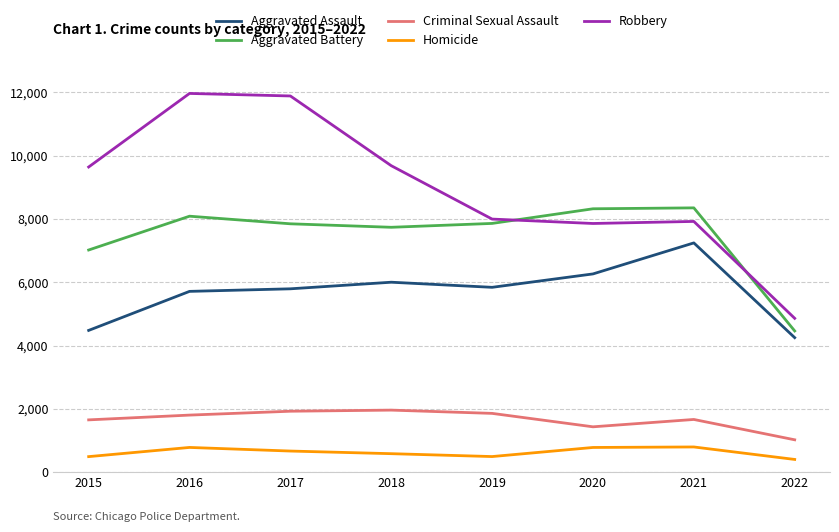

True or false: Criminal Sexual Assault has more than 0 points higher than both neighbors.

True